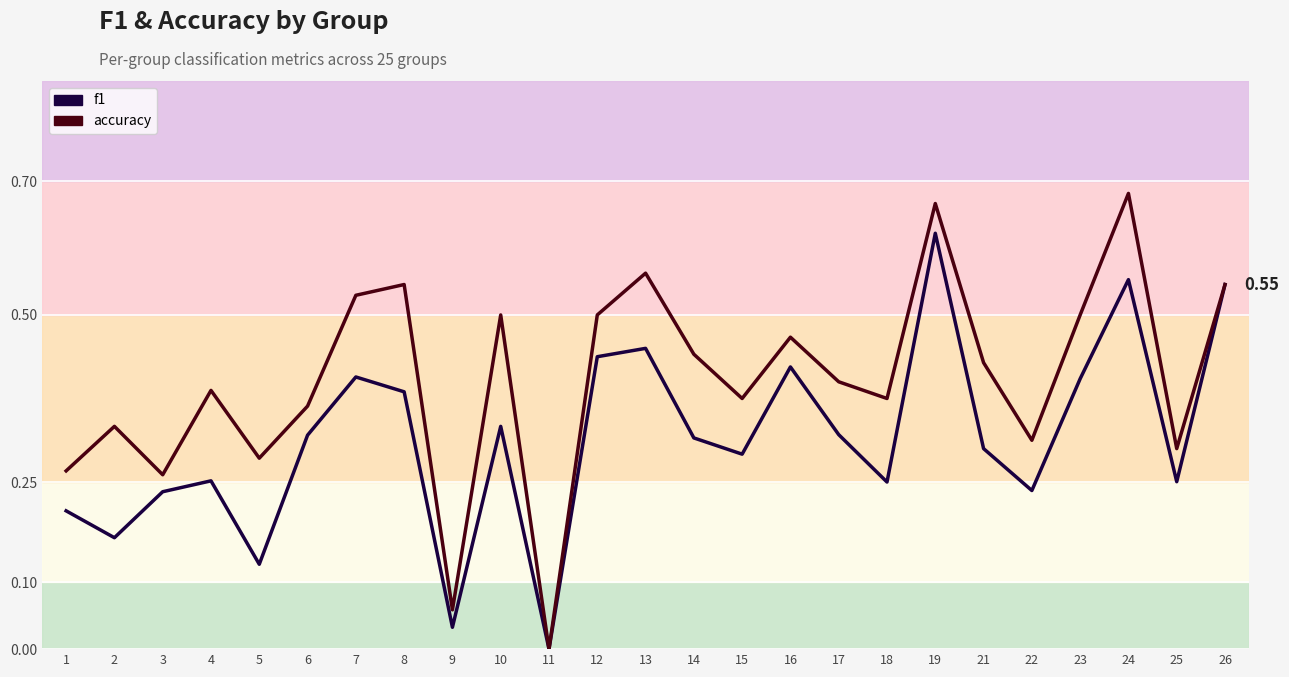

What is the difference between the maximum and minimum values in the accuracy series?

0.7